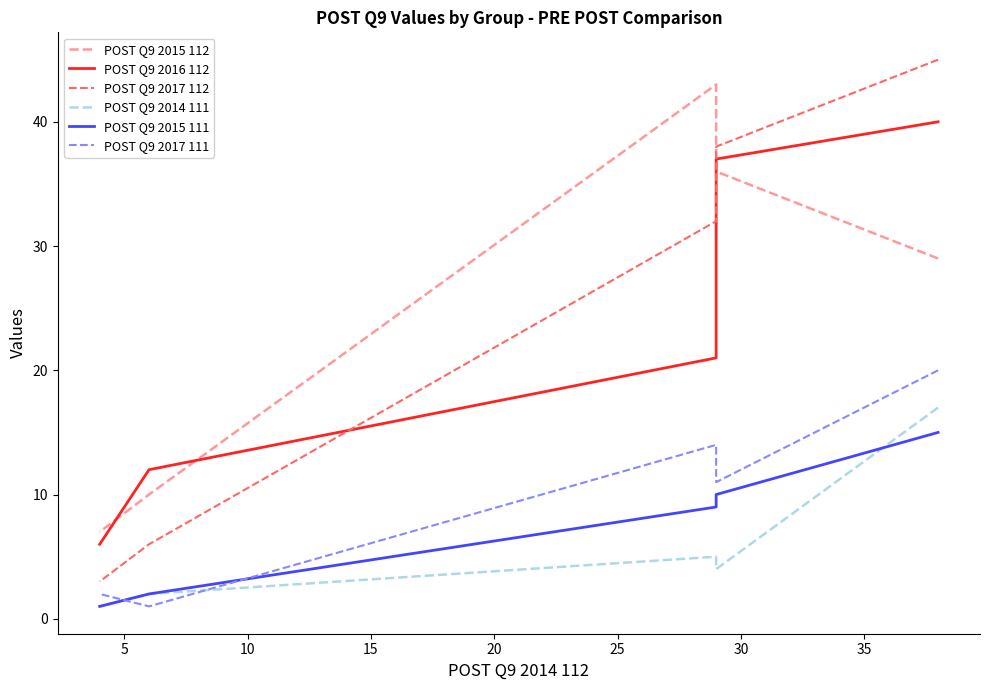

How many interior local peaks does the POST Q9 2017 111 series have?

1